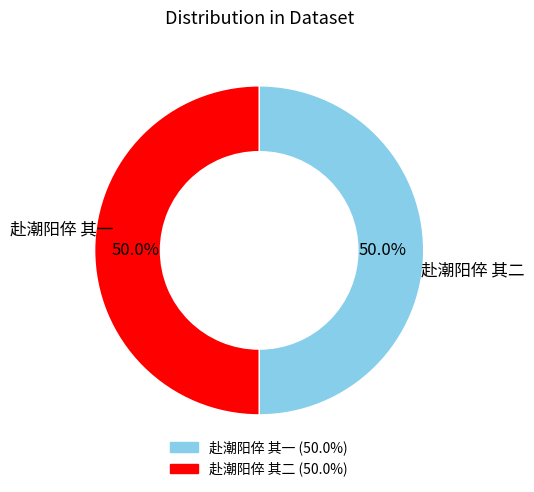

Is it true that 赴潮阳倅 其一 is 50% of the pie?

True